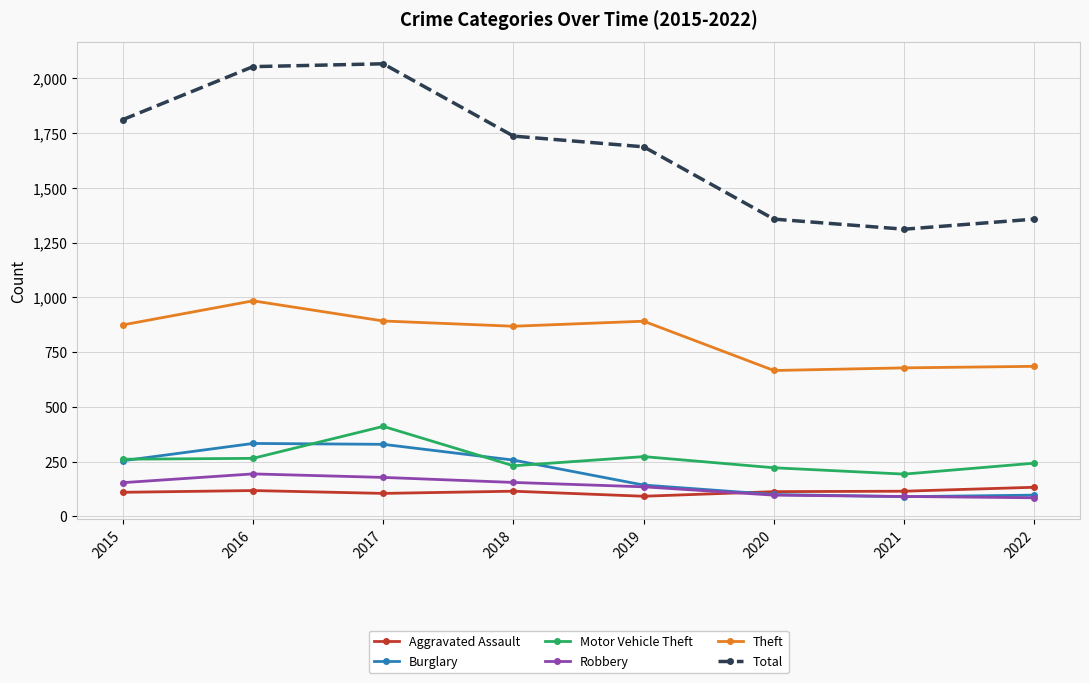

The Total series shows 1736 at 2018. True or false?

True